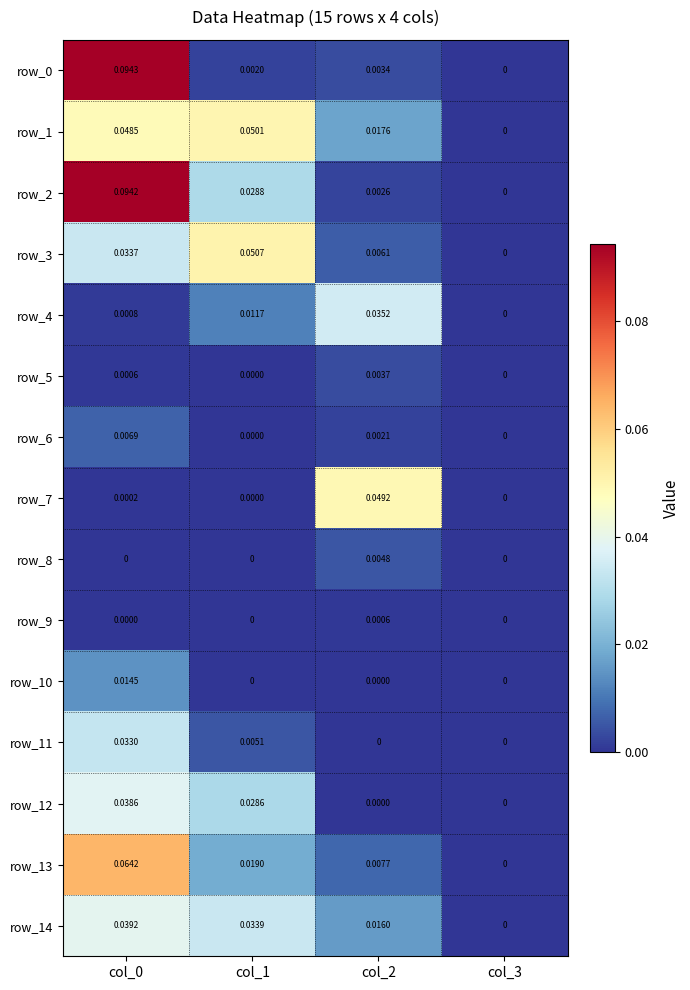

Is the value of row_4 at col_3 greater than the value of row_1 at col_0?

No